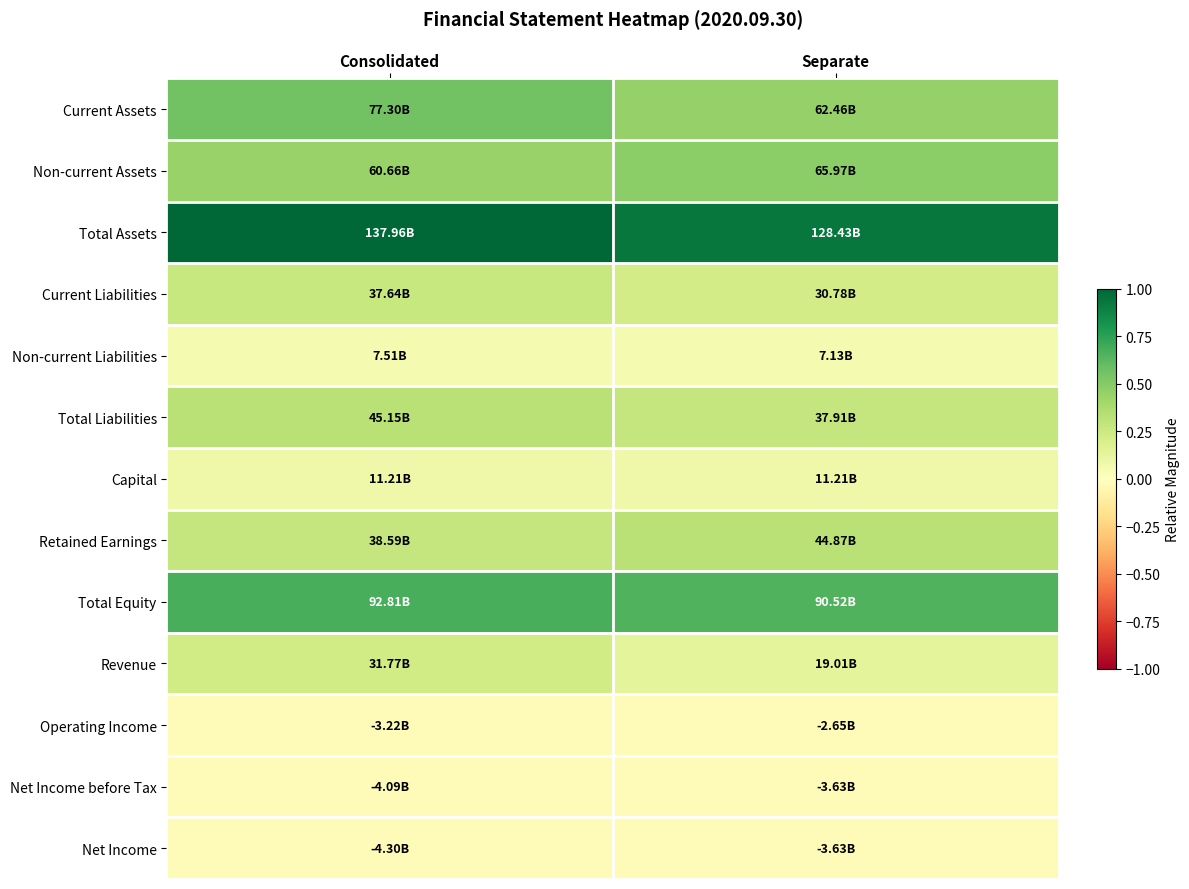

Reading left to right, extract all data points from this chart.

Current Assets: Consolidated=0.6	Separate=0.5
Non-current Assets: Consolidated=0.4	Separate=0.5
Total Assets: Consolidated=1.0	Separate=0.9
Current Liabilities: Consolidated=0.3	Separate=0.2
Non-current Liabilities: Consolidated=0.1	Separate=0.1
Total Liabilities: Consolidated=0.3	Separate=0.3
Capital: Consolidated=0.1	Separate=0.1
Retained Earnings: Consolidated=0.3	Separate=0.3
Total Equity: Consolidated=0.7	Separate=0.7
Revenue: Consolidated=0.2	Separate=0.1
Operating Income: Consolidated=-0.0	Separate=-0.0
Net Income before Tax: Consolidated=-0.0	Separate=-0.0
Net Income: Consolidated=-0.0	Separate=-0.0